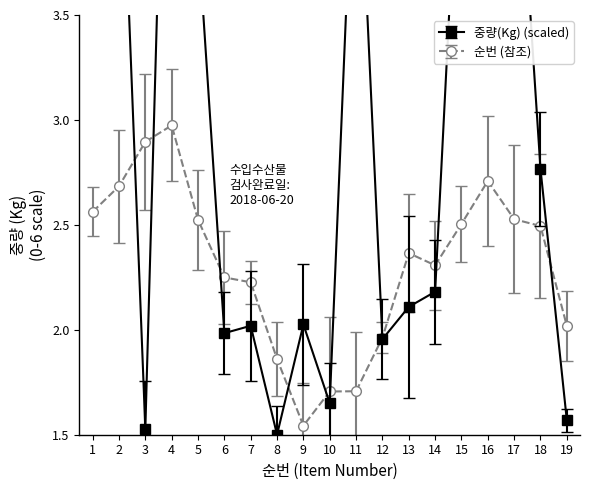

How many interior local valleys (lower than both neighbors) does the data have?

5